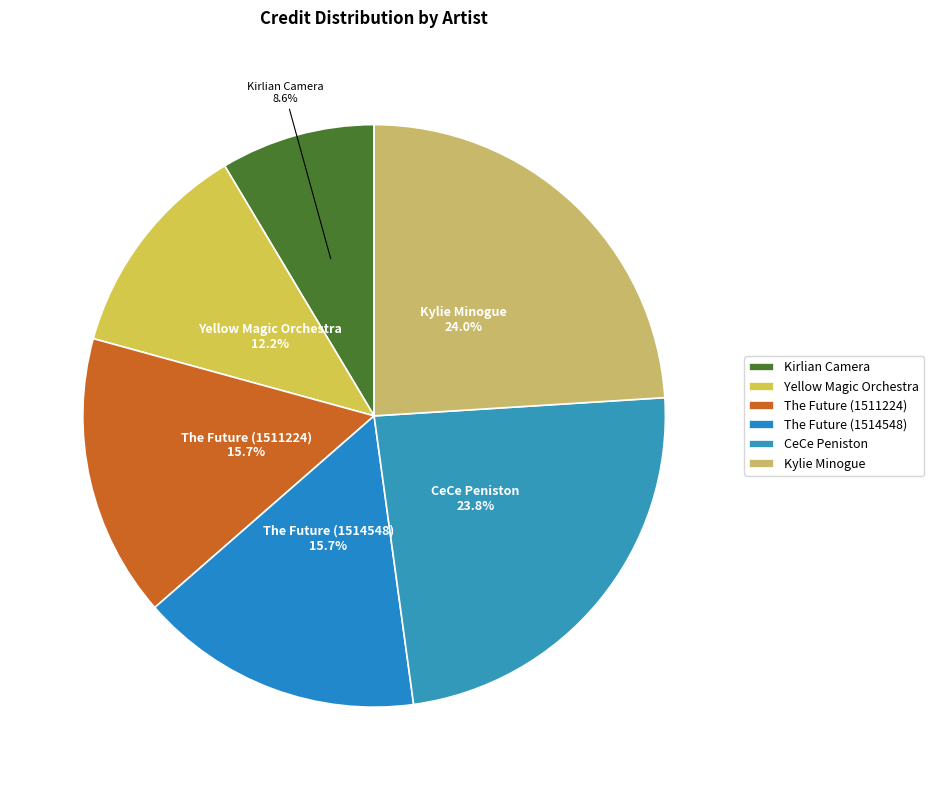

What is the ratio of the value at The Future (1514548) to the value at CeCe Peniston?

0.7